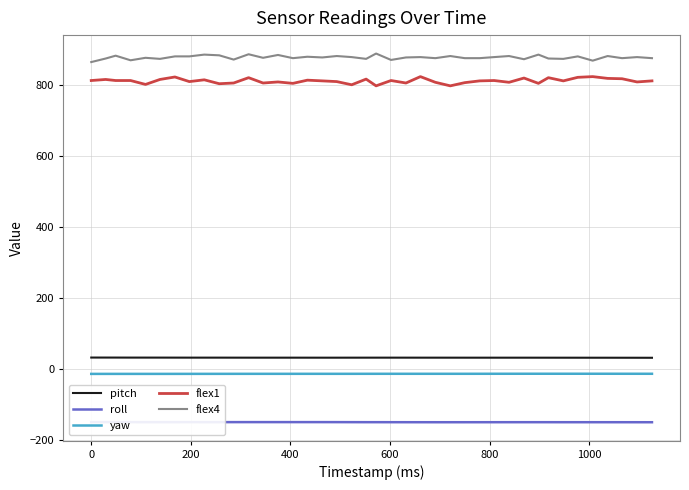

What are all the series names shown in the legend?

pitch, roll, yaw, flex1, flex4